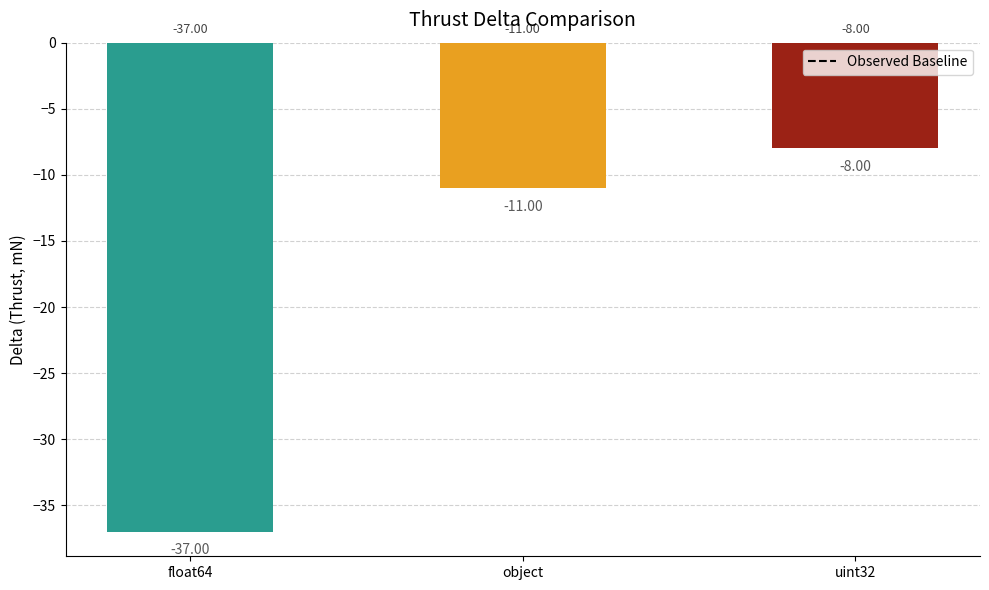

What is the change in value from object to uint32?

+3